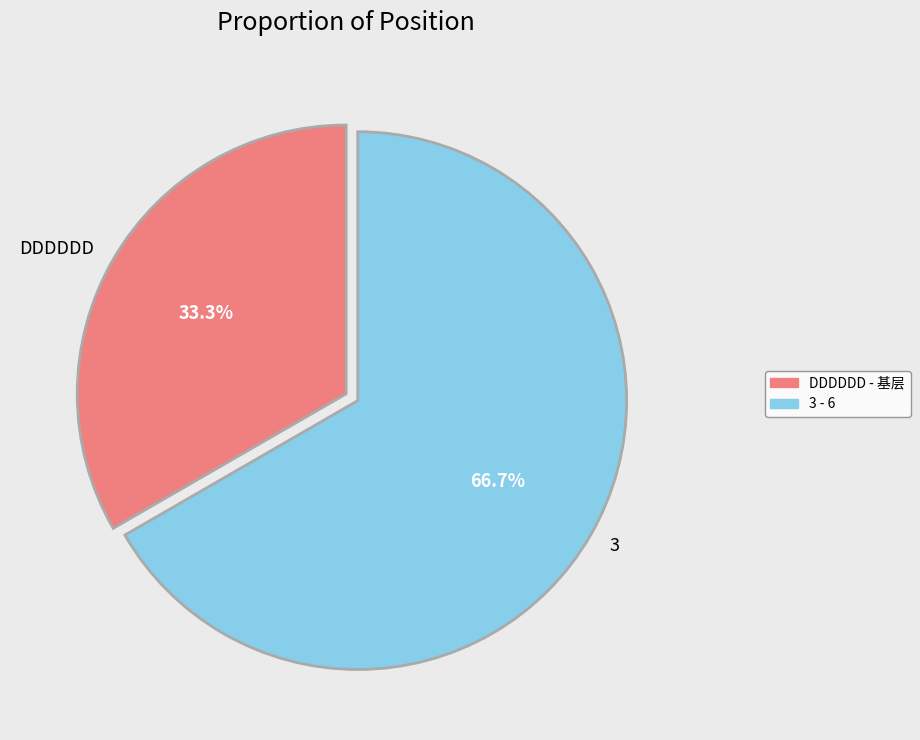

Approximately how many times larger is the value at 3 compared to DDDDDD?

2.0